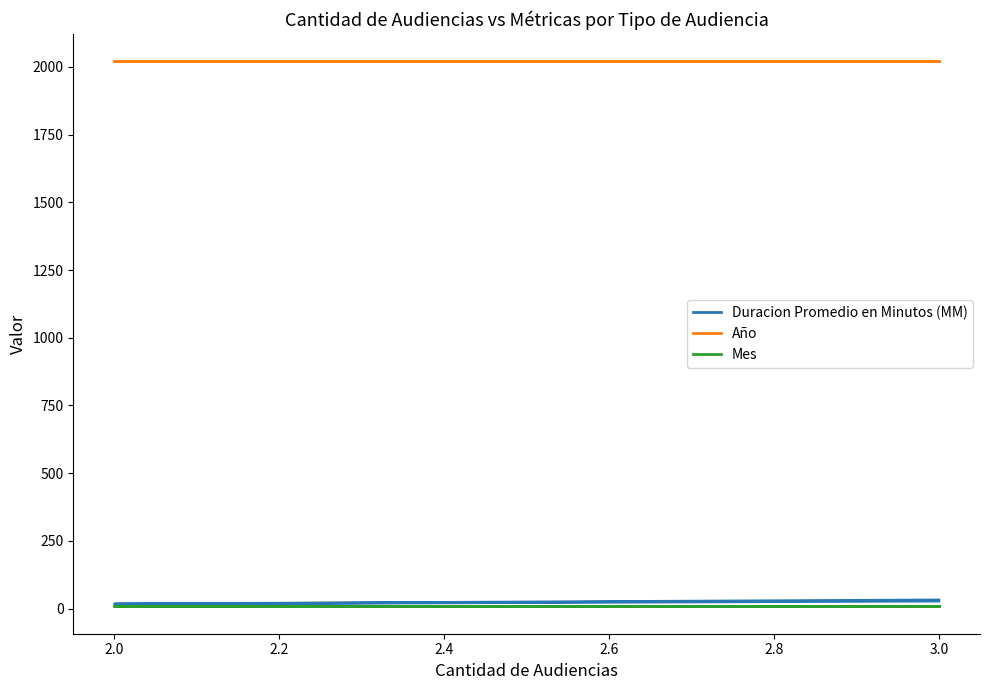

How many values in the Duracion Promedio en Minutos (MM) series are below 28?

1